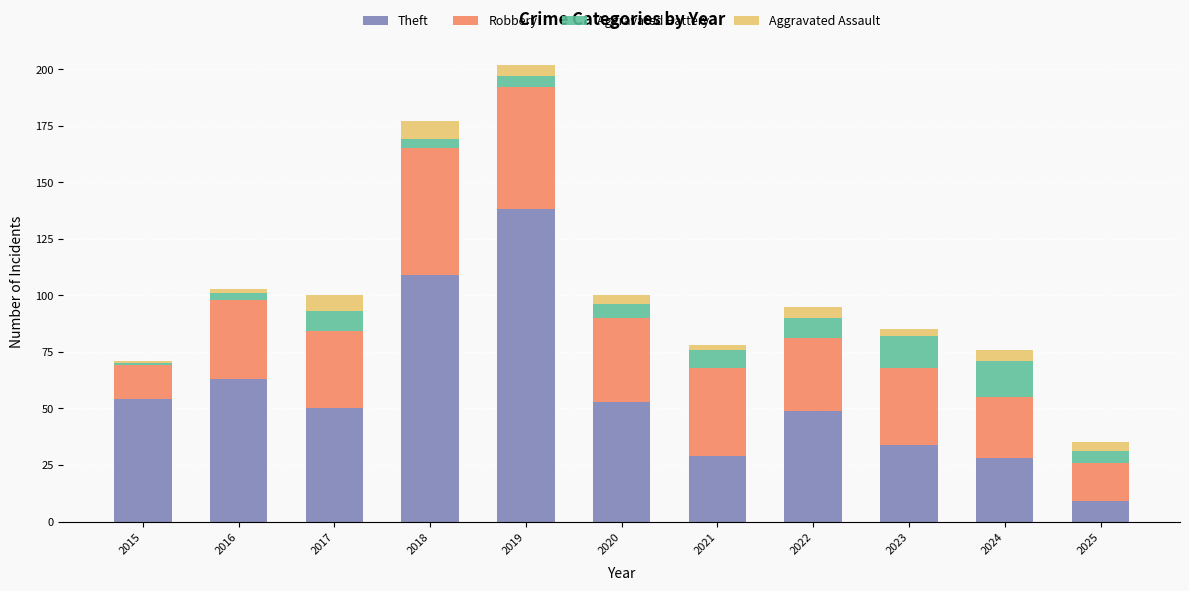

What is the difference between the maximum and minimum values in the Theft series?

129